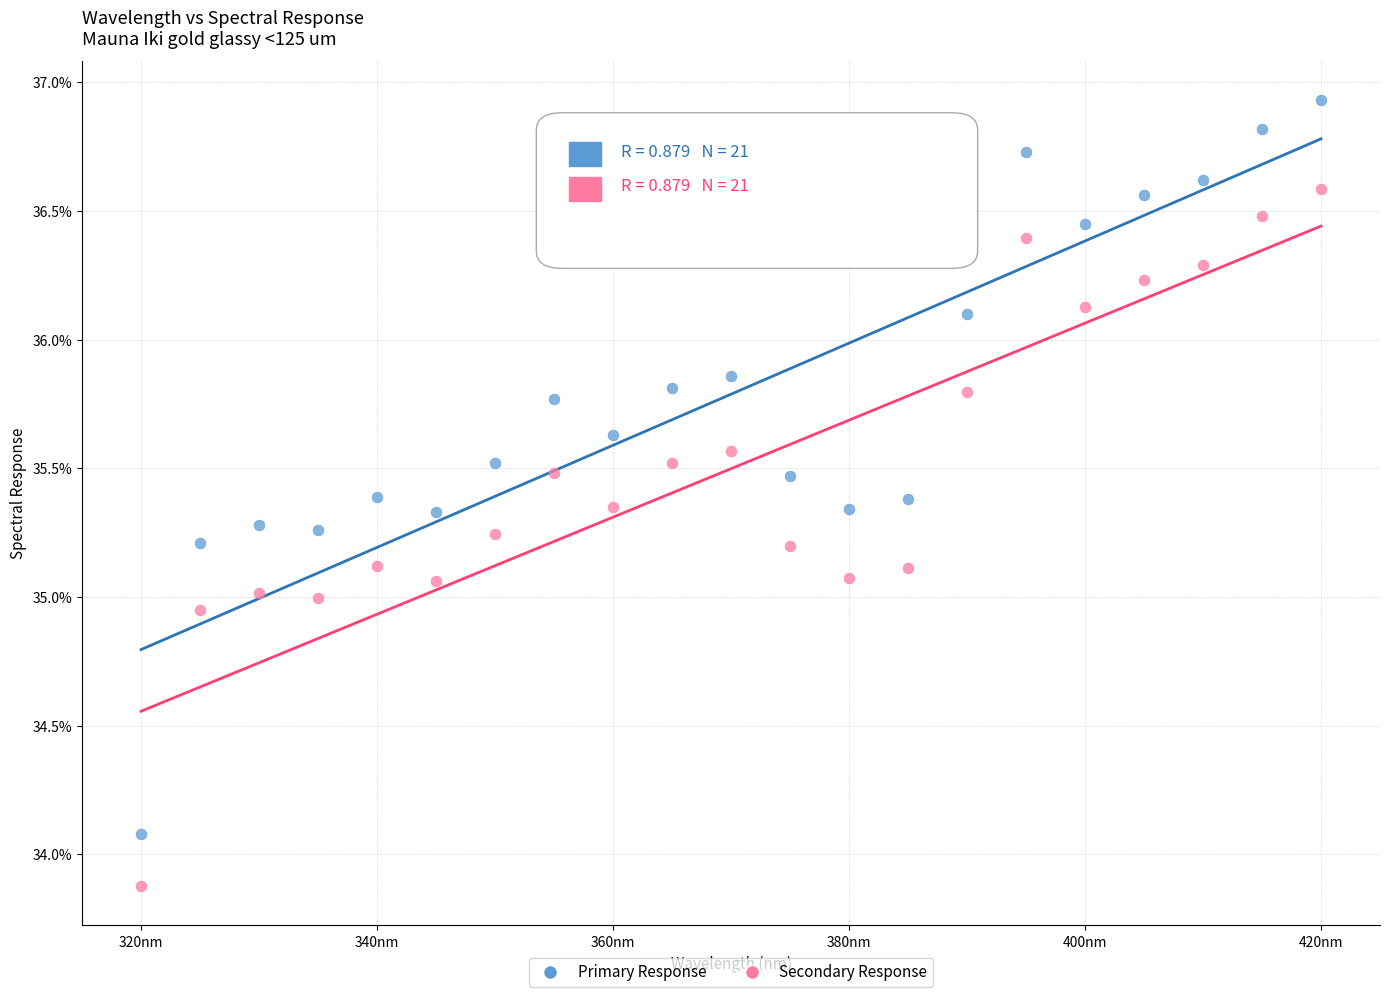

Across all data points, what is the range of Y values (max minus min)?

3.1